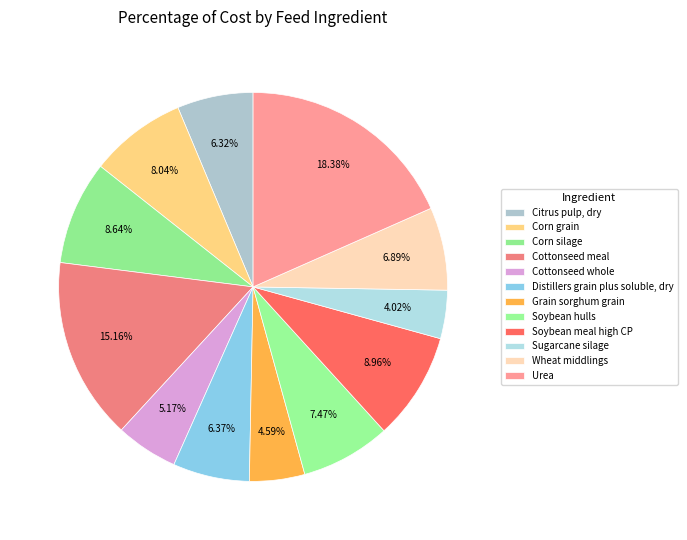

True or false: Corn silage accounts for 1% of the total.

False